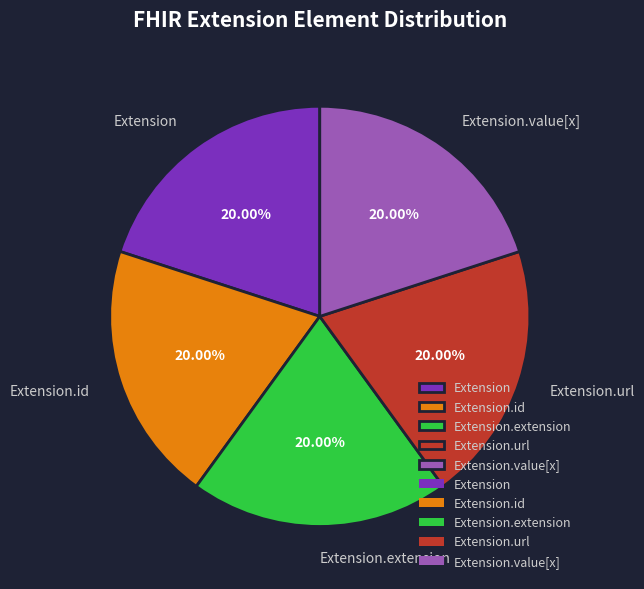

What is the ratio of the value at Extension.extension to the value at Extension?

1.0